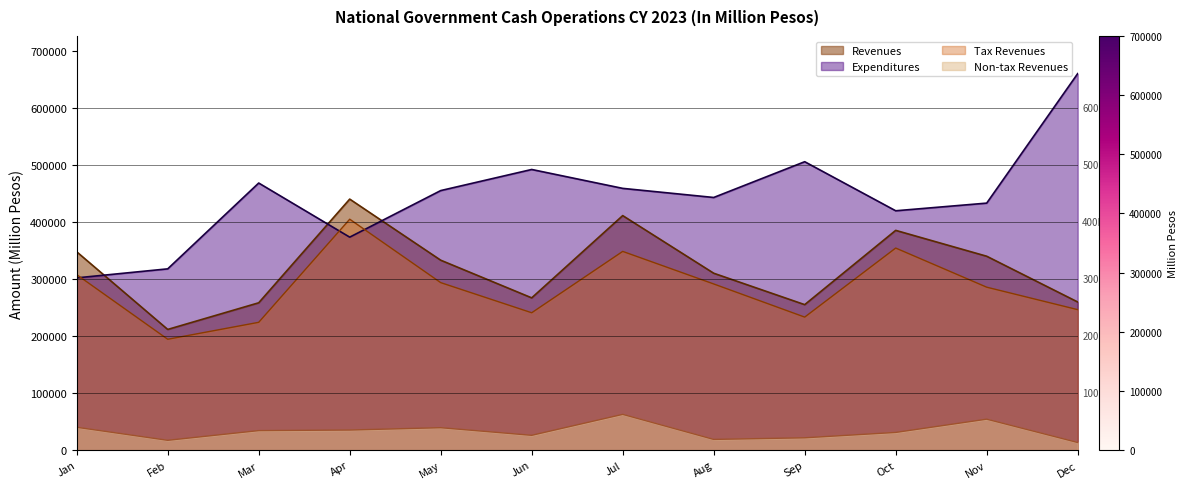

Reading right to left, transcribe all the data shown in this chart.

Revenues: 260078.0	340395.0	385808.0	255408.0	310553.0	411729.0	267315.0	333437.0	440696.8	258650.0	211868.0	348167.2
Expenditures: 661034.0	433649.0	420210.0	506349.0	443556.0	459543.0	492713.0	455668.0	373899.0	468911.0	318241.0	302418.0
Tax Revenues: 246626.0	286063.0	354763.0	233532.0	291726.0	348881.0	241172.0	294048.0	405411.0	224386.0	194642.0	308042.0
Non-tax Revenues: 13365.0	54331.0	31045.0	21633.0	18793.0	62769.0	25985.0	39373.0	35264.8	34264.0	17226.0	40115.0